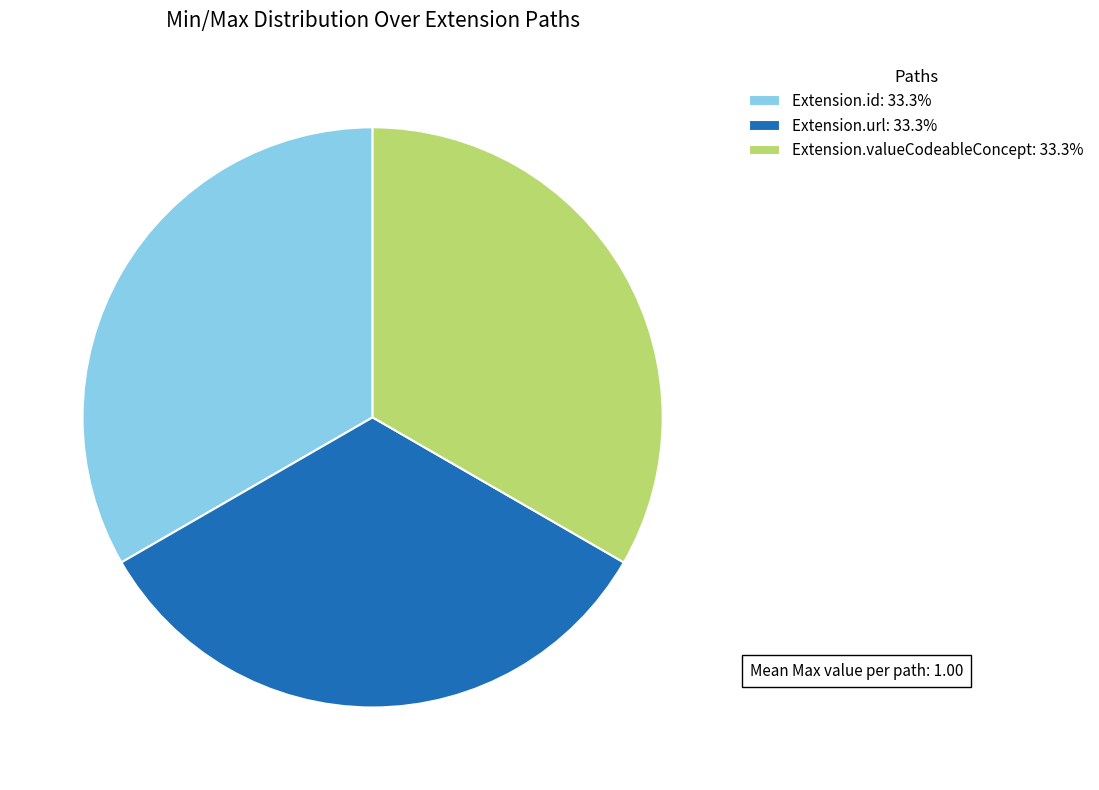

Is the sum of Extension.valueCodeableConcept: 33.3% and Extension.id: 33.3% greater than half?

Yes